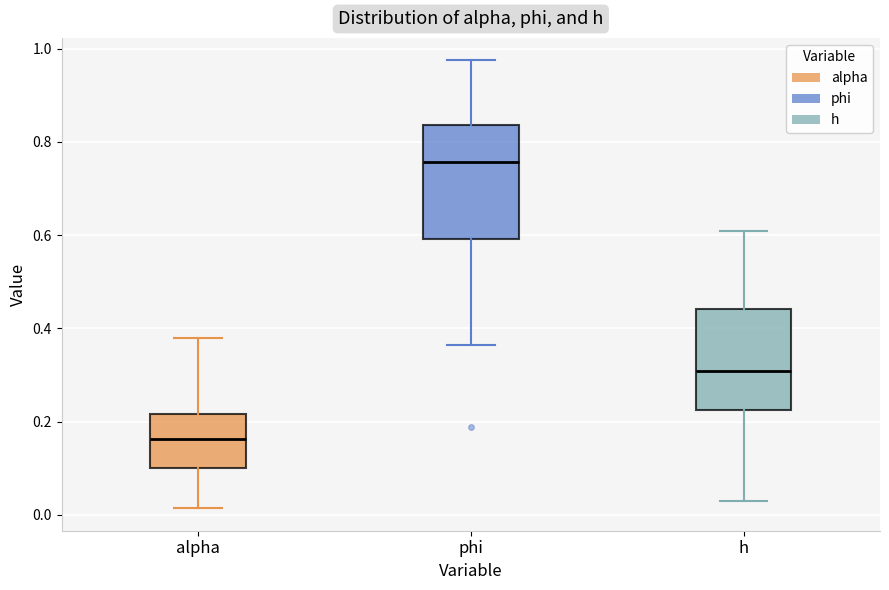

Reading left to right, read every box against the y-axis: the position of its median line, the range the box covers, and the ends of its whiskers. The values are not printed on the chart, so give them approximately, as read against the axis.

alpha: median 0.16, box 0.10 to 0.22, whiskers 0.02 to 0.38
phi: median 0.76, box 0.60 to 0.84, whiskers 0.36 to 0.98
h: median 0.30, box 0.22 to 0.44, whiskers 0.04 to 0.60